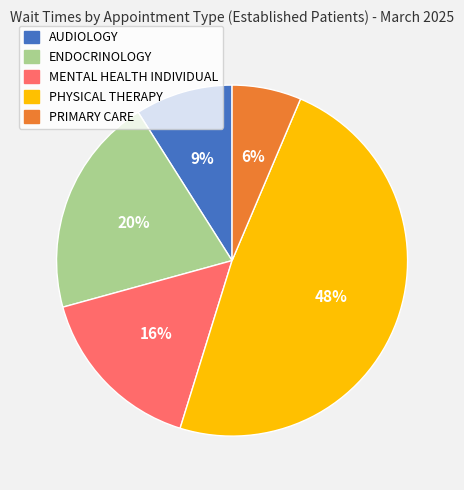

Does any single category account for the majority?

No